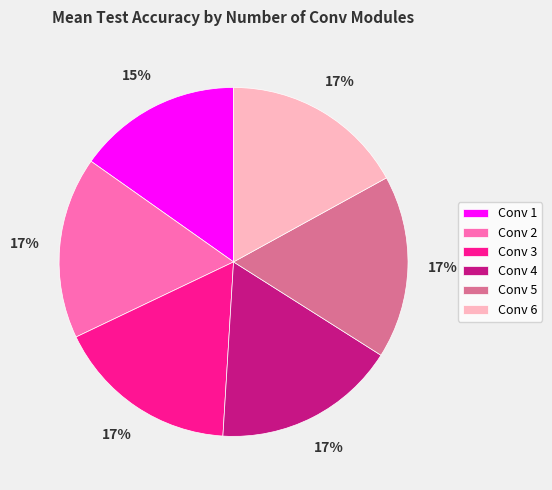

To the nearest percent, what portion does Conv 4 represent?

17%